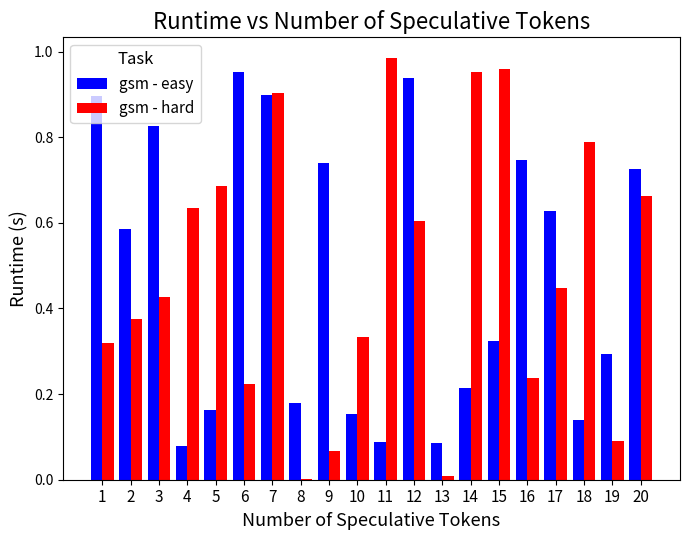

Is the value of gsm - hard at 6 greater than the value of gsm - easy at 16?

No